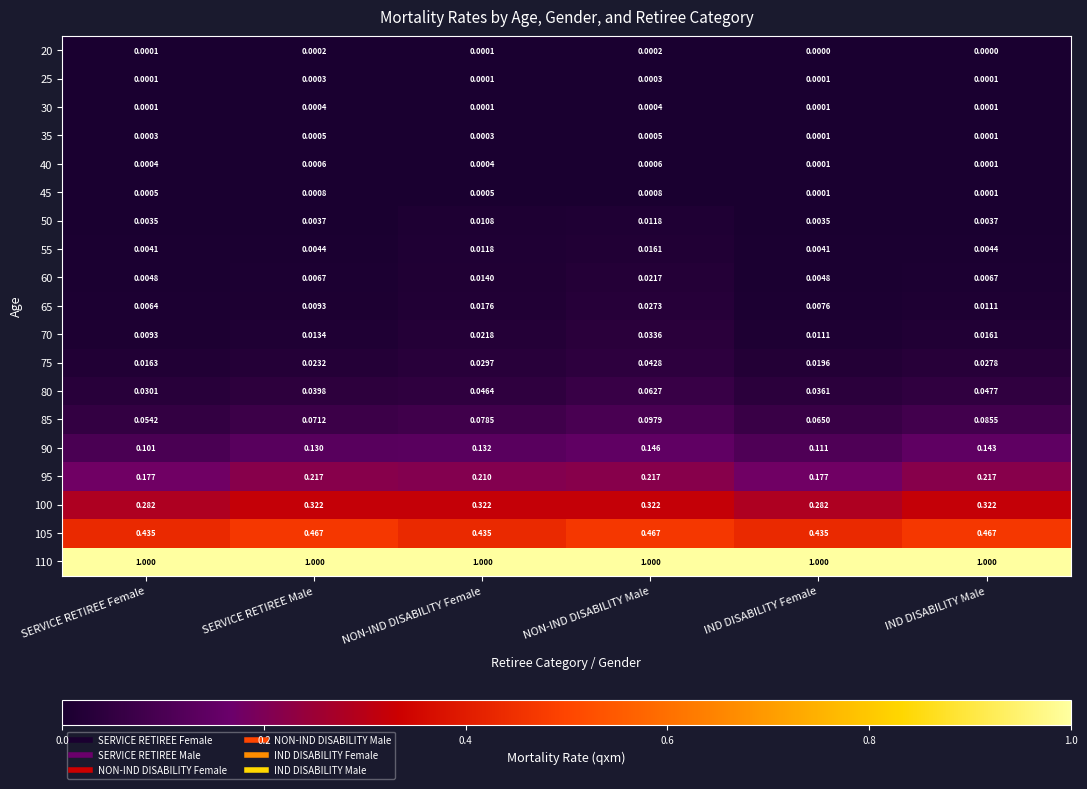

At which label is 75 closest to 0?

SERVICE RETIREE Female